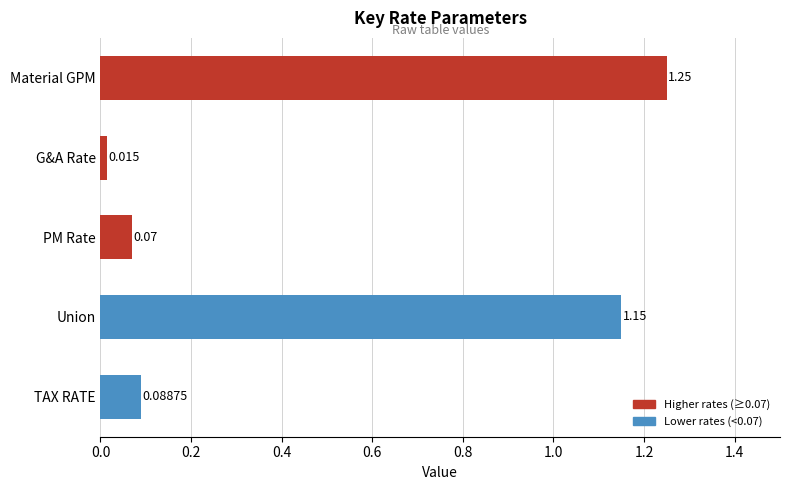

Between Material GPM and Union, which is larger?

Material GPM